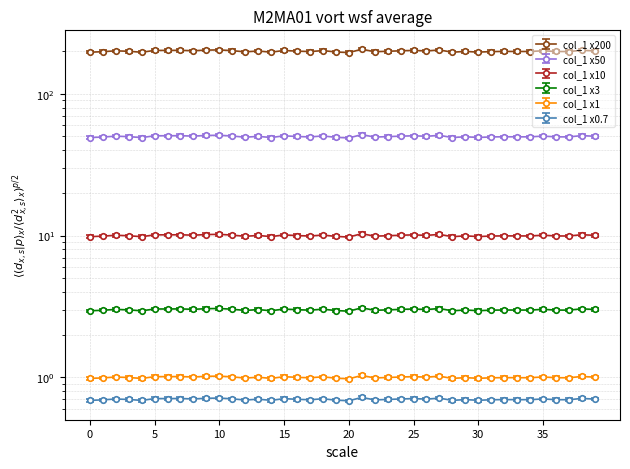

At which category does the data reach its first local peak?

10